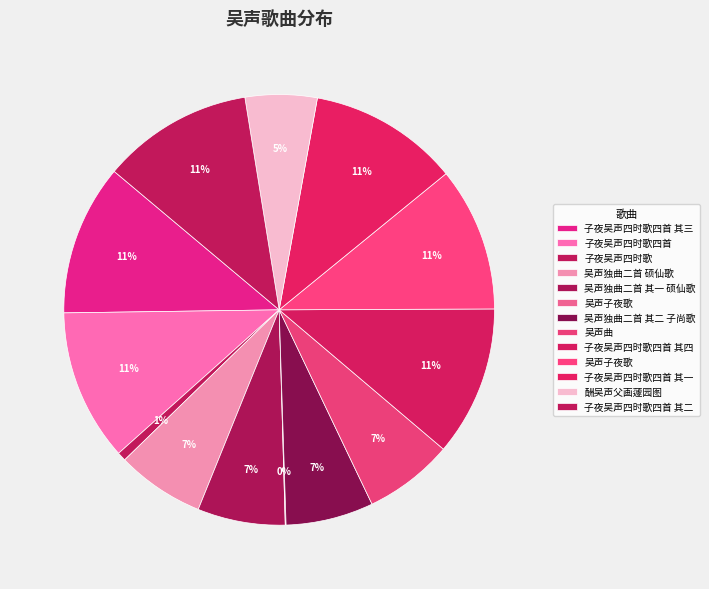

Which slice is the smallest?

吴声子夜歌